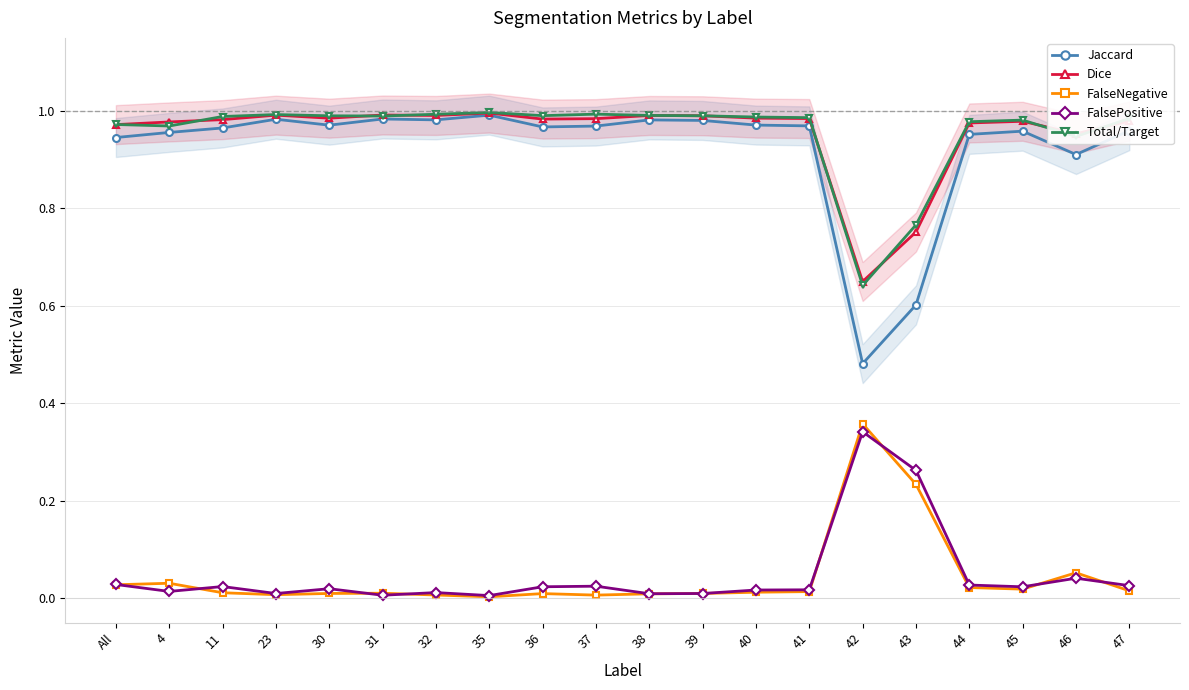

Which series has the largest total across all categories?

Total/Target